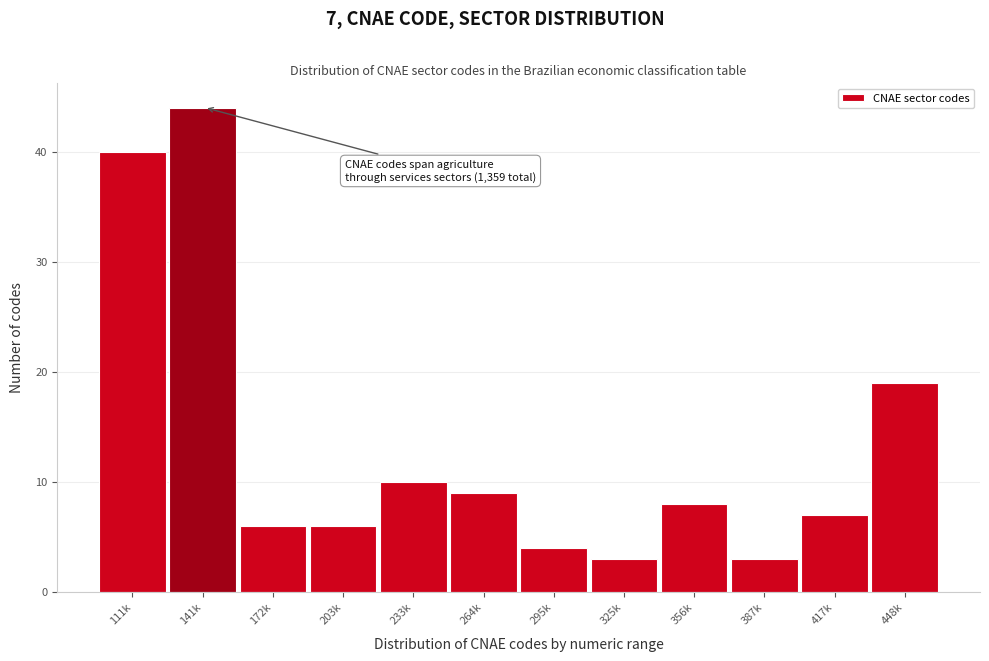

Reading left to right, what are all the values shown in this chart?

40	44	6	6	10	9	4	3	8	3	7	19